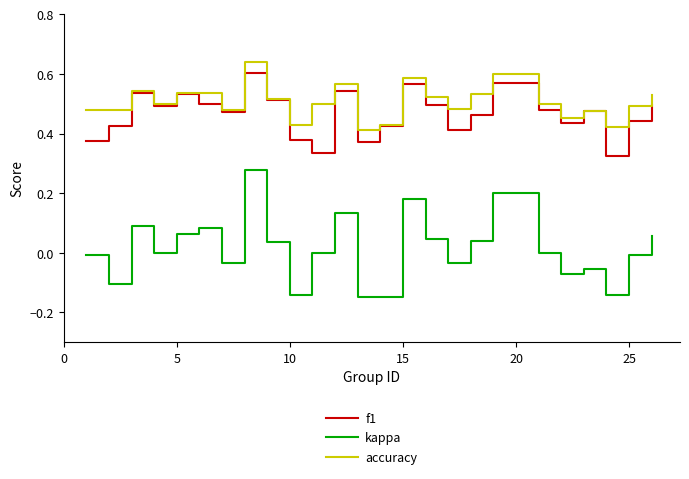

True or false: f1 and kappa intersect in this chart.

False